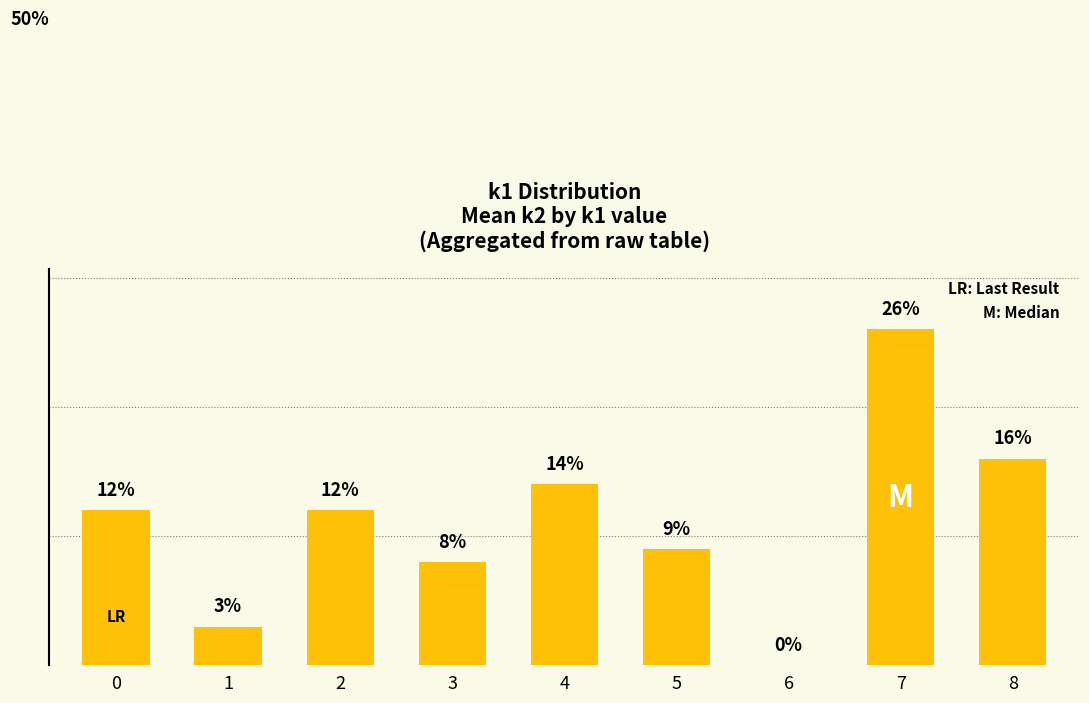

Are the bars horizontal?

No